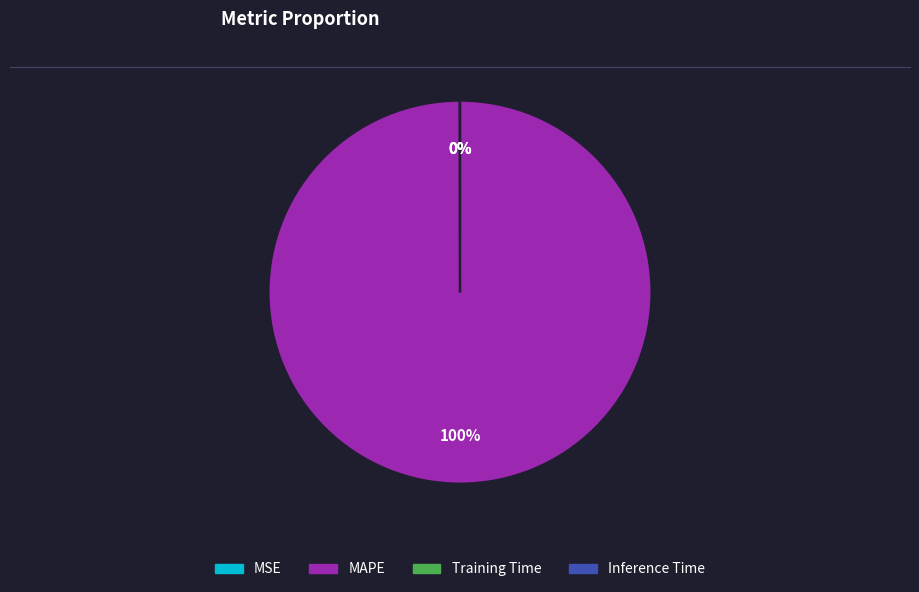

To the nearest percent, what is the average slice percentage?

25%